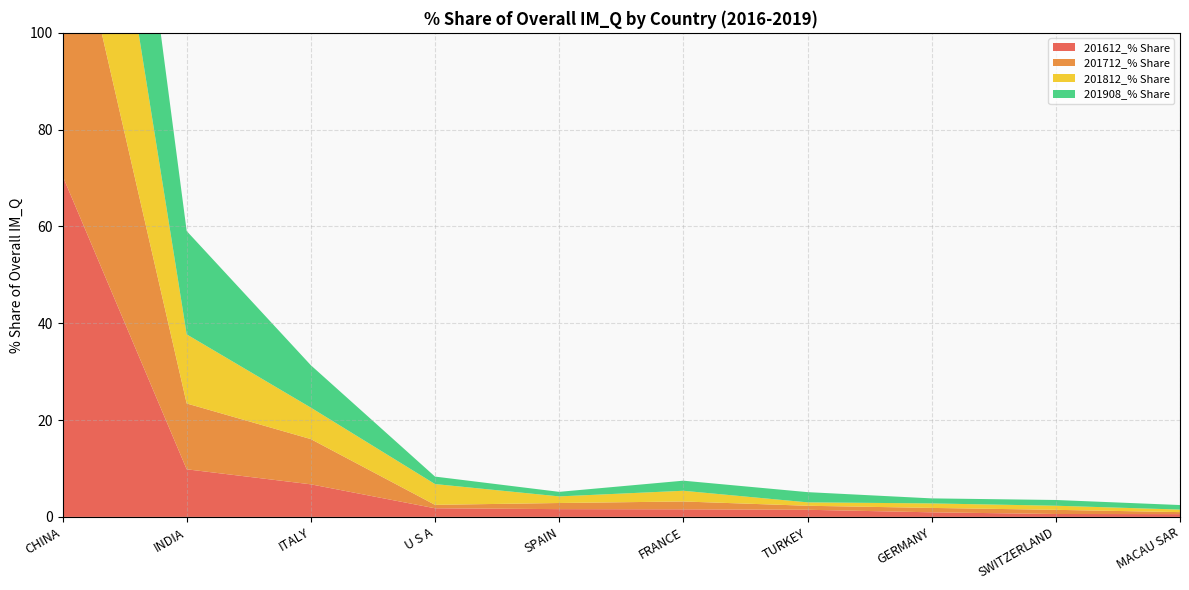

Reading right to left, transcribe all the data shown in this chart.

201612_% Share: 0.6	0.6	0.9	1.5	1.6	1.6	1.8	6.7	9.8	70.5
201712_% Share: 0.4	0.9	0.9	0.8	1.6	1.3	0.7	9.3	13.6	64.8
201812_% Share: 0.5	0.8	0.9	0.7	2.2	1.4	4.3	6.5	14.3	63.2
201908_% Share: 0.9	1.2	1.0	2.1	2.1	0.9	1.5	8.8	21.4	56.1